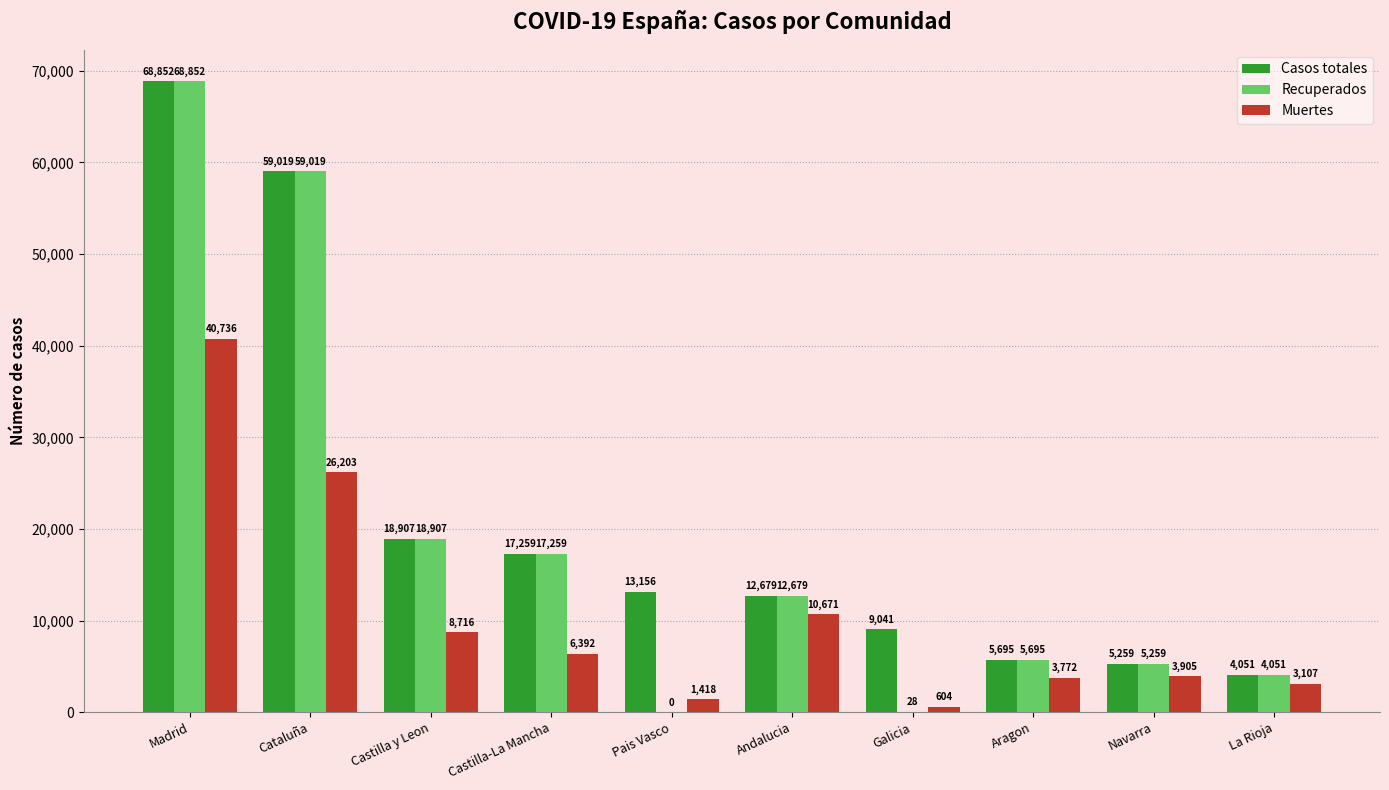

Where is Recuperados nearest to the value 34426?

Castilla y Leon